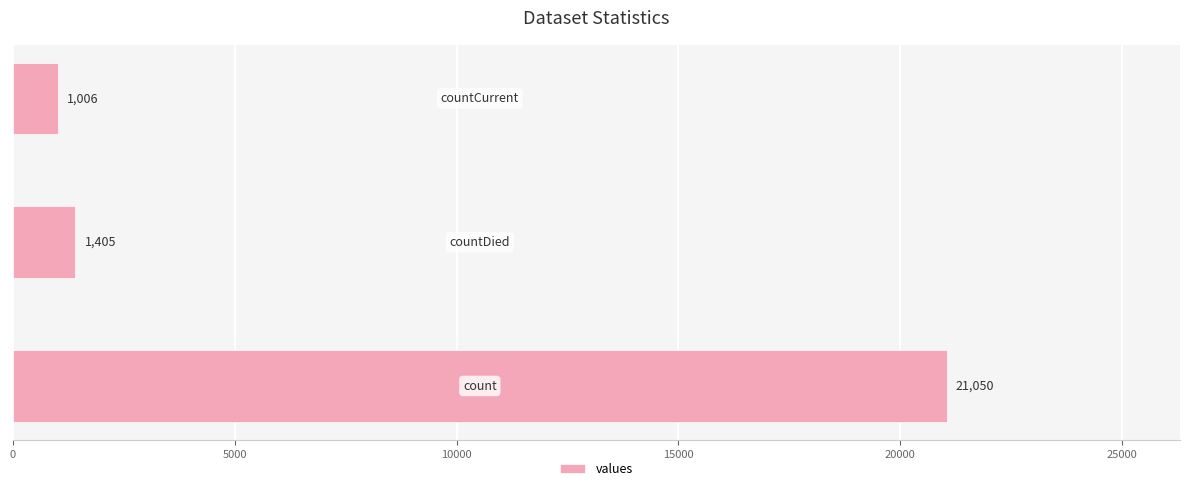

What is the difference between the maximum and second lowest values?

19645